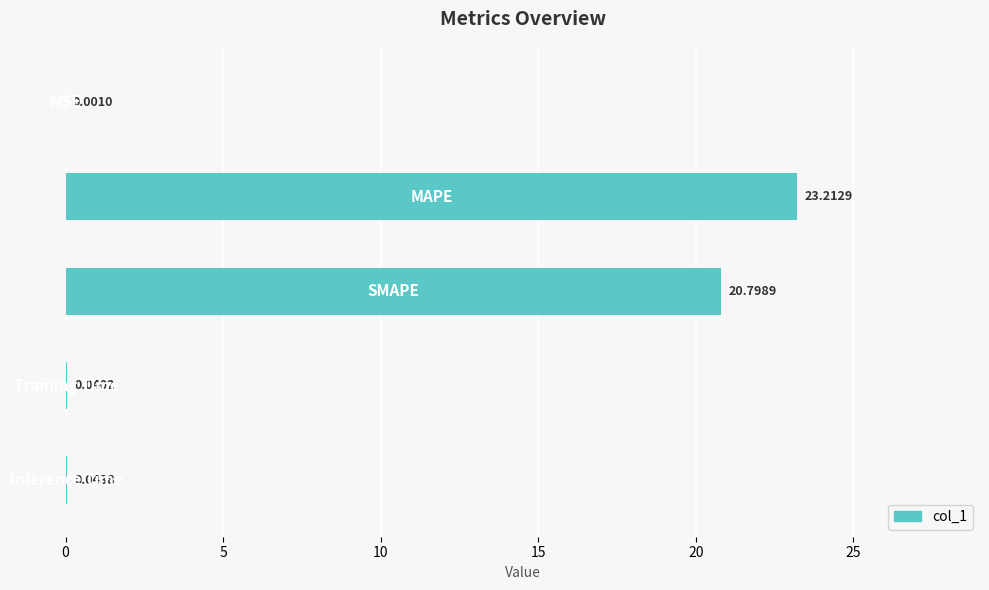

What is the sum of all values?

44.1